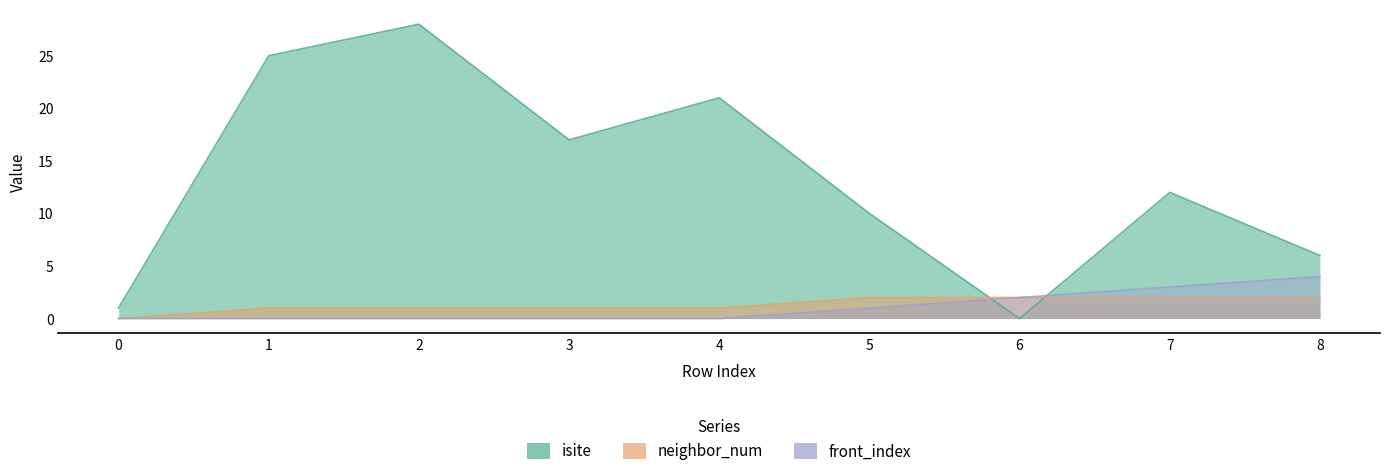

How many data points in isite are less than 12?

4